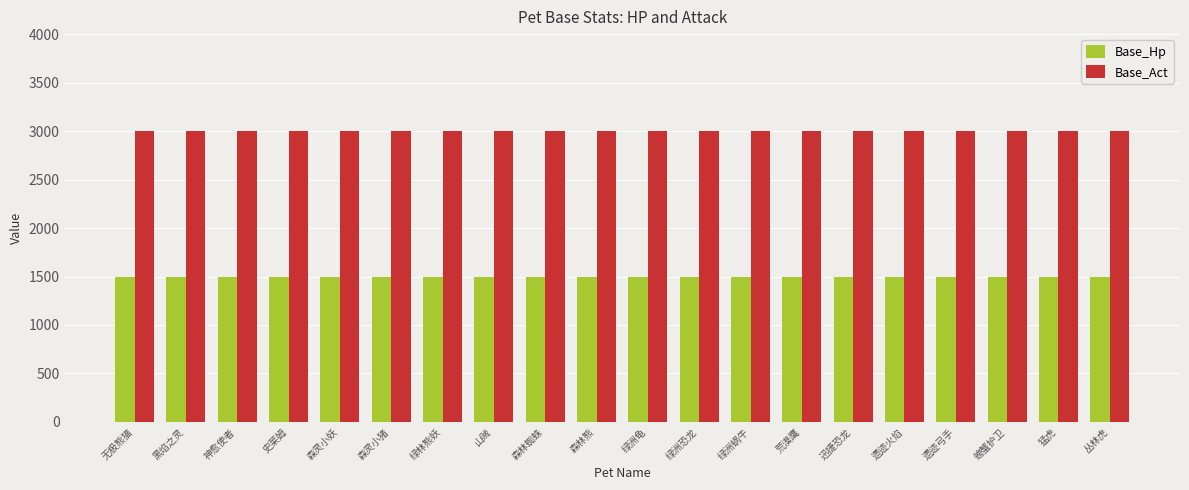

How many bars are there in each group?

2